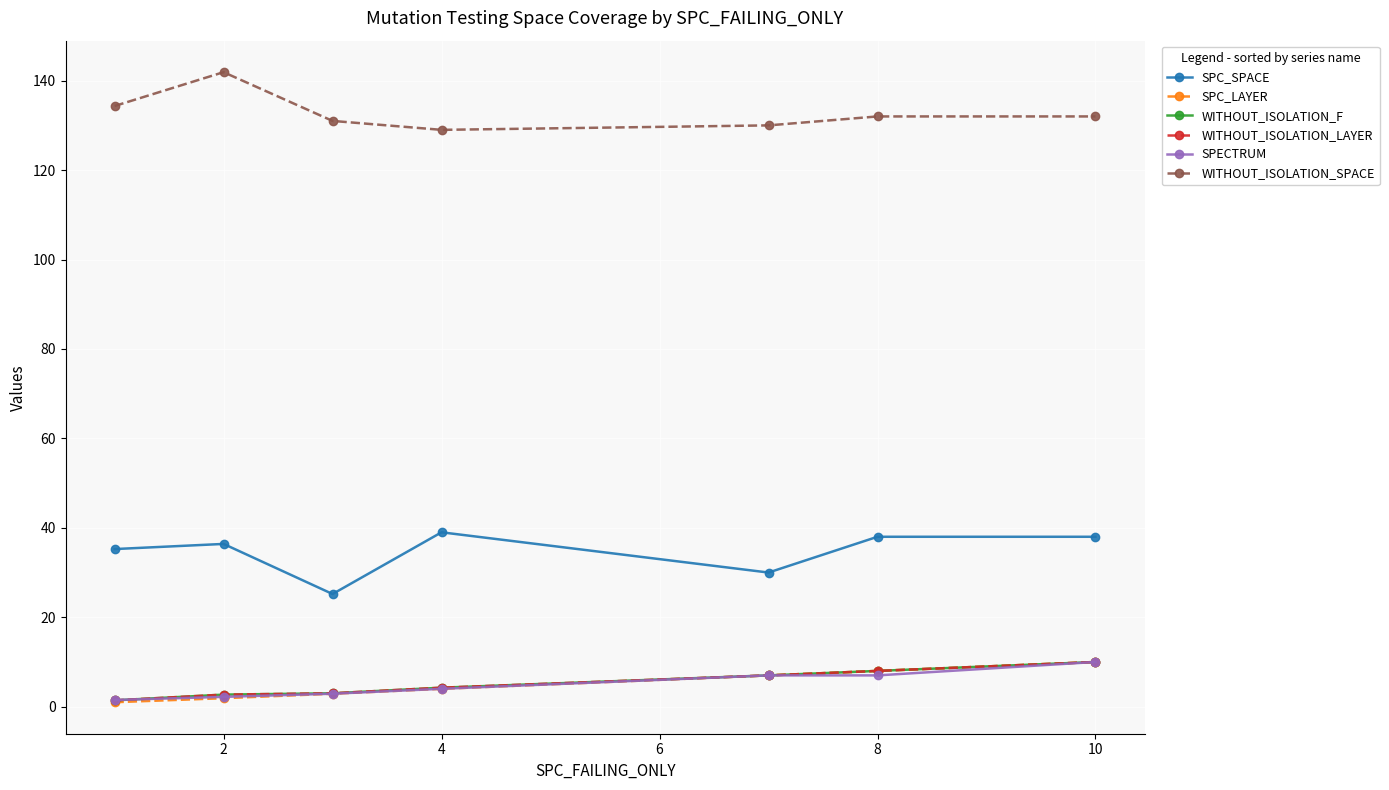

Does the chart have visible grid lines?

Yes